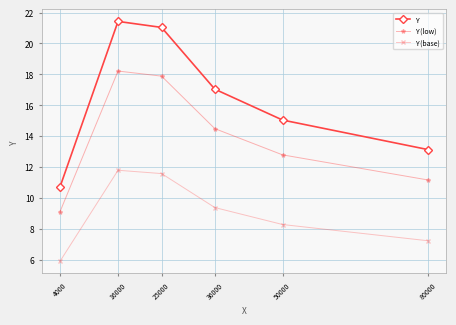

Where is the first local maximum for Y?

16000